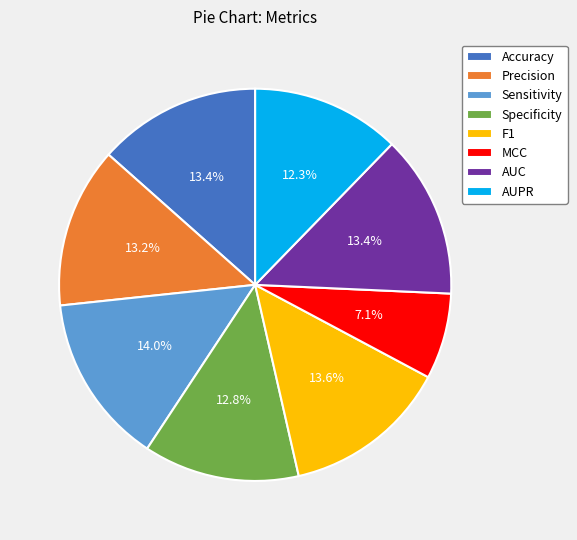

Which has a higher value, MCC or AUPR?

AUPR